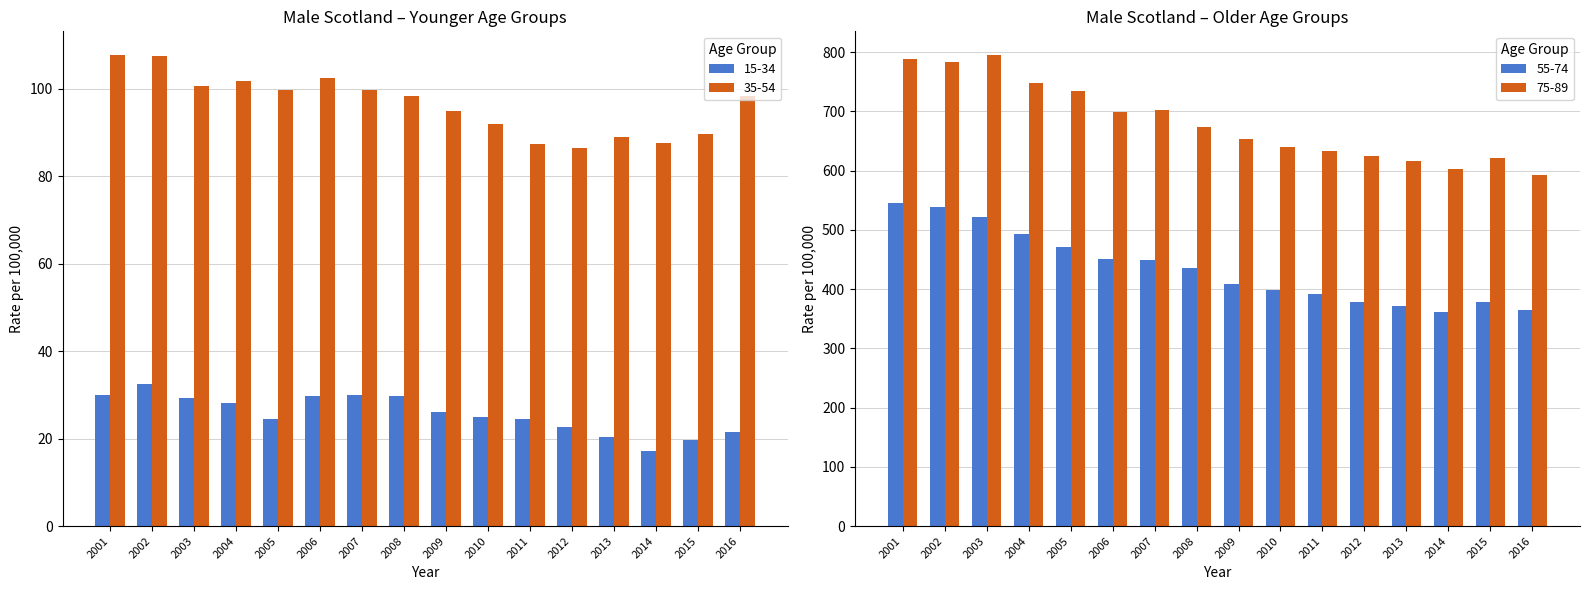

What is the sum of all 35-54 (Male) values?

1544.0